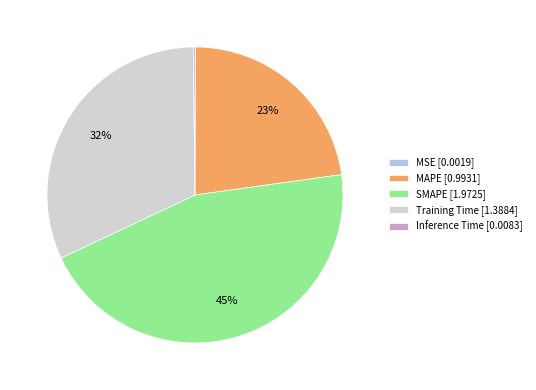

Is it true that SMAPE [1.9725] is 45% of the pie?

True